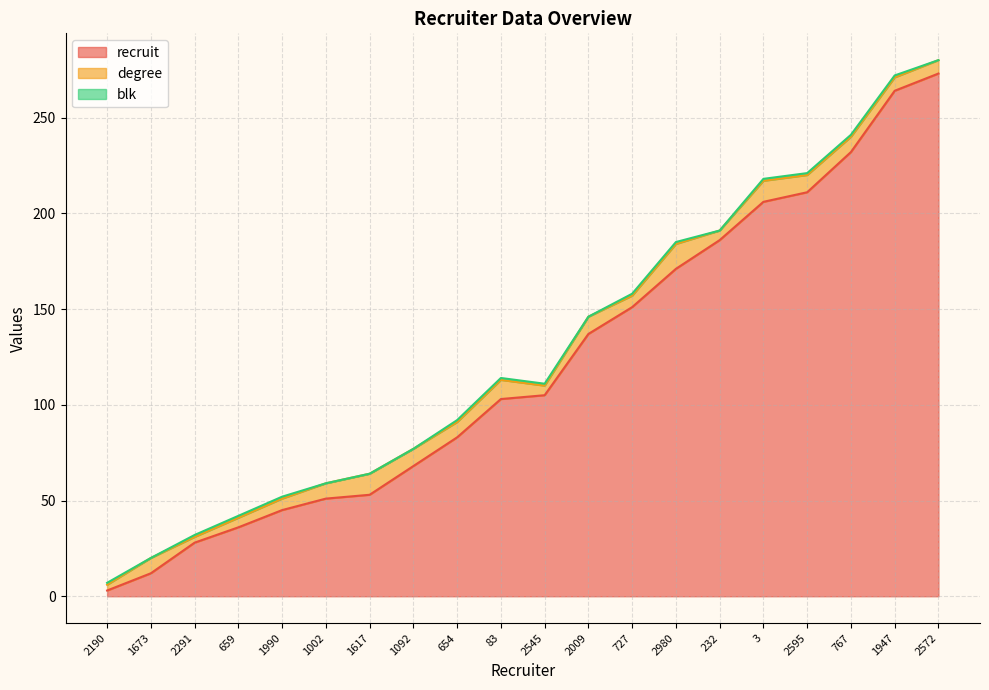

The value of recruit at 659 is 9. True or false?

False